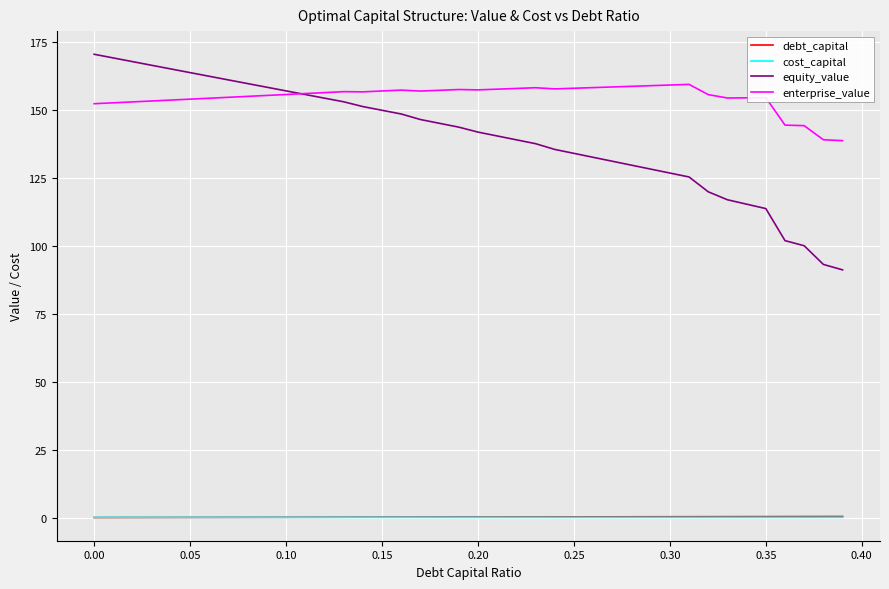

True or false: cost_capital has more than 1 points higher than both neighbors.

True